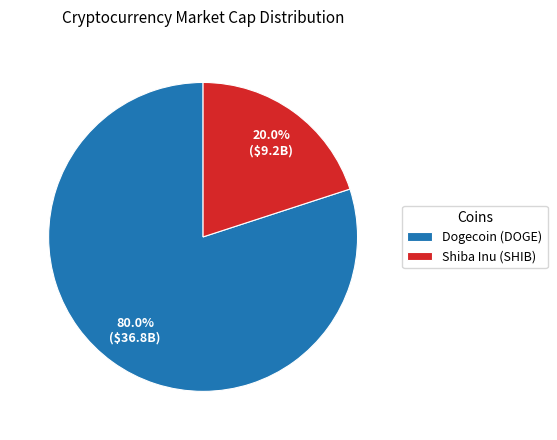

To the nearest percent, what is the combined percentage of Dogecoin (DOGE) and Shiba Inu (SHIB)?

100%